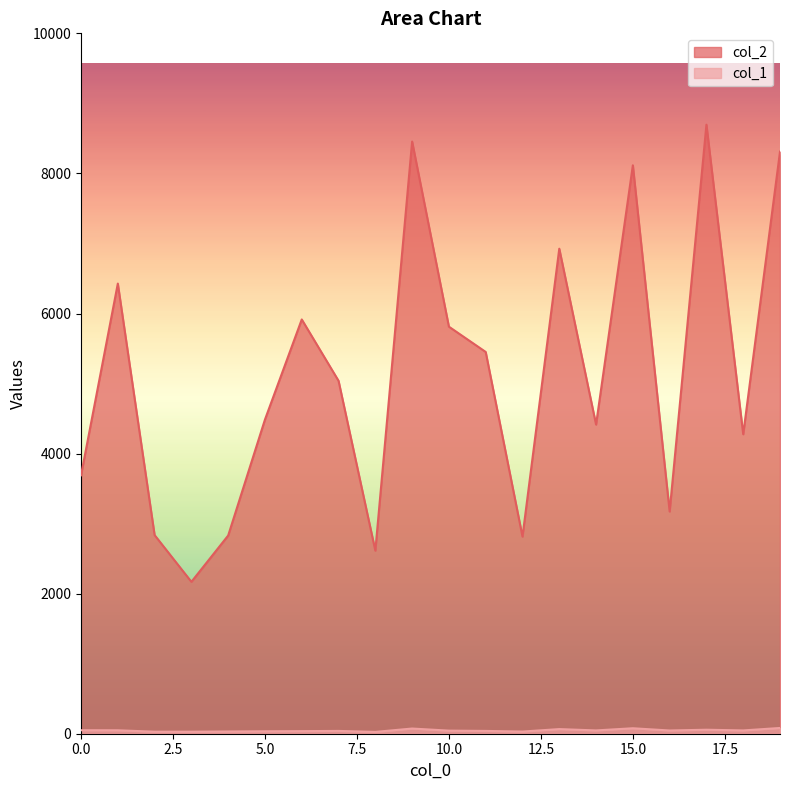

What is the lowest value of the col_2 series?

2169